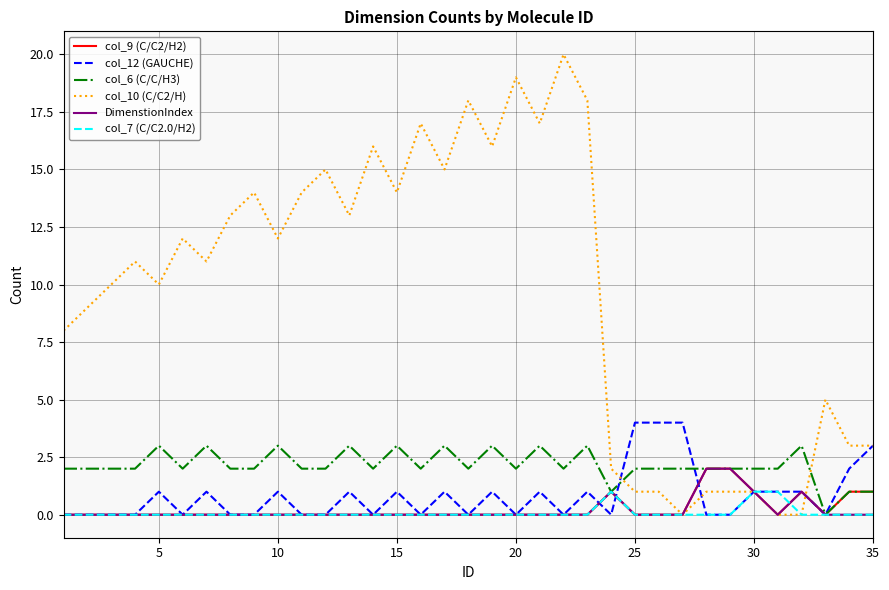

Reading left to right, extract all data points from this chart.

col_9 (C/C2/H2): 0	0	0	0	0	0	0	0	0	0	0	0	0	0	0	0	0	0	0	0	0	0	0	1	0	0	0	2	2	1	0	1	0	1	1
col_12 (GAUCHE): 0	0	0	0	1	0	1	0	0	1	0	0	1	0	1	0	1	0	1	0	1	0	1	0	4	4	4	0	0	1	1	1	0	2	3
col_6 (C/C/H3): 2	2	2	2	3	2	3	2	2	3	2	2	3	2	3	2	3	2	3	2	3	2	3	1	2	2	2	2	2	2	2	3	0	1	1
col_10 (C/C2/H): 8	9	10	11	10	12	11	13	14	12	14	15	13	16	14	17	15	18	16	19	17	20	18	2	1	1	0	1	1	1	0	0	5	3	3
DimenstionIndex: 0	0	0	0	0	0	0	0	0	0	0	0	0	0	0	0	0	0	0	0	0	0	0	1	0	0	0	2	2	1	0	1	0	0	0
col_7 (C/C2.0/H2): 0	0	0	0	0	0	0	0	0	0	0	0	0	0	0	0	0	0	0	0	0	0	0	1	0	0	0	0	0	1	1	0	0	0	0